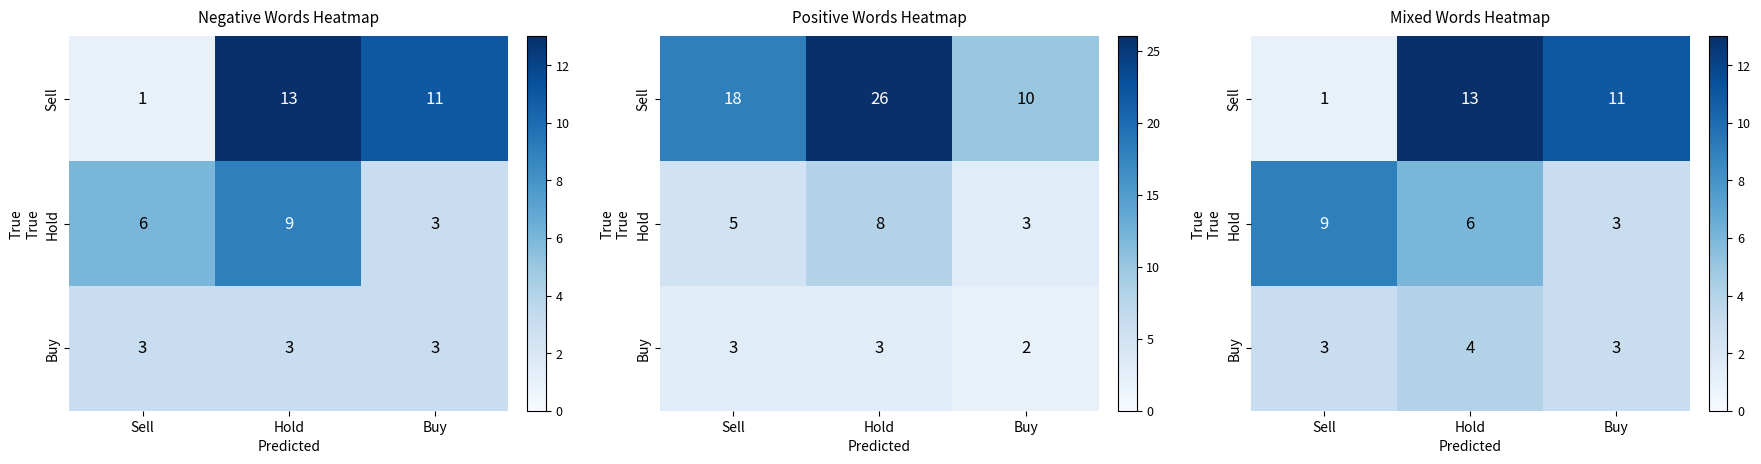

The Sell series shows 16 at Buy. True or false?

False